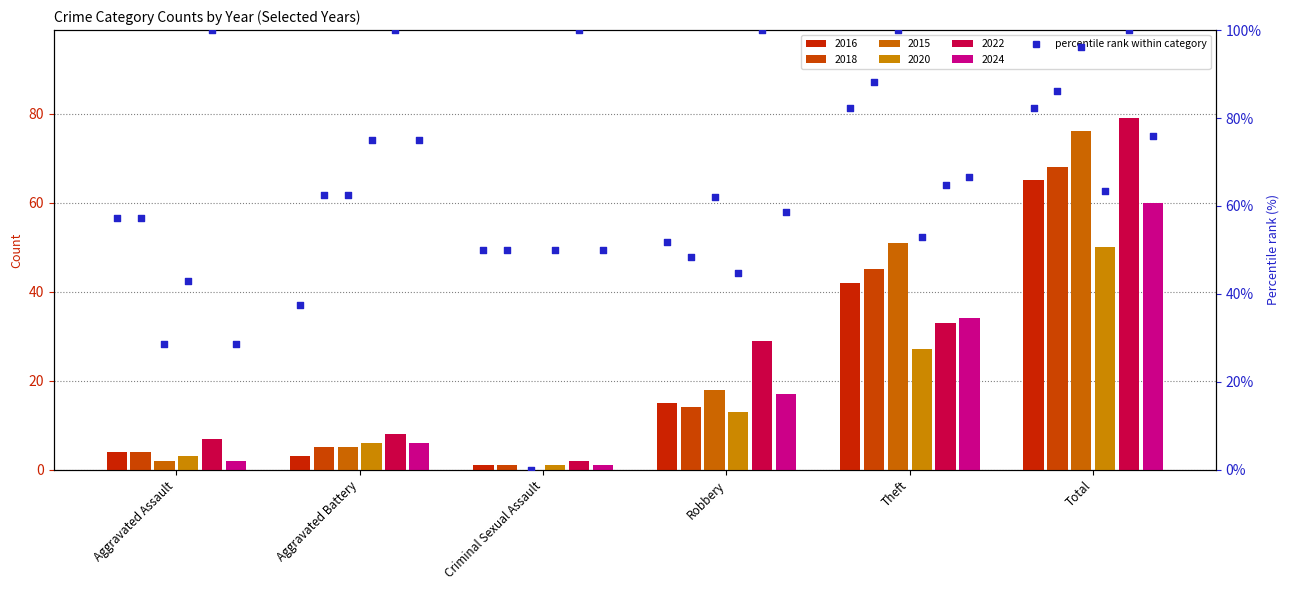

What is the total value across all series at Theft?

232